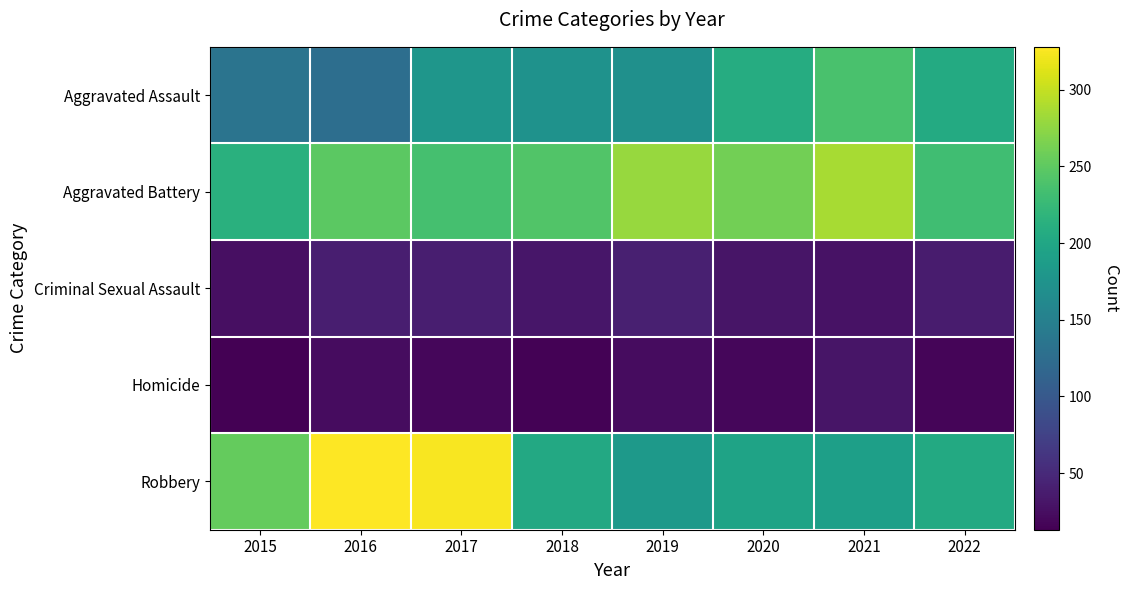

At how many categories does at least one series exceed 212?

8